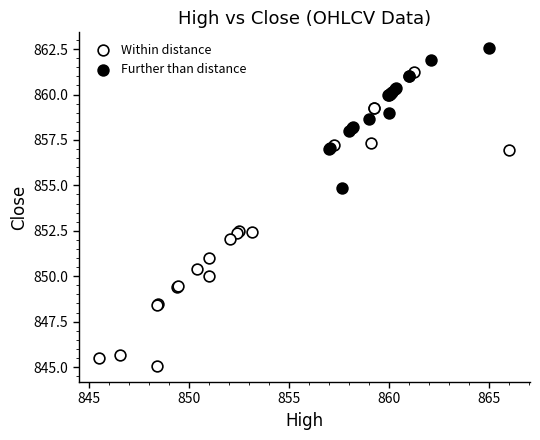

Which series contains the lowest Y value?

Within distance